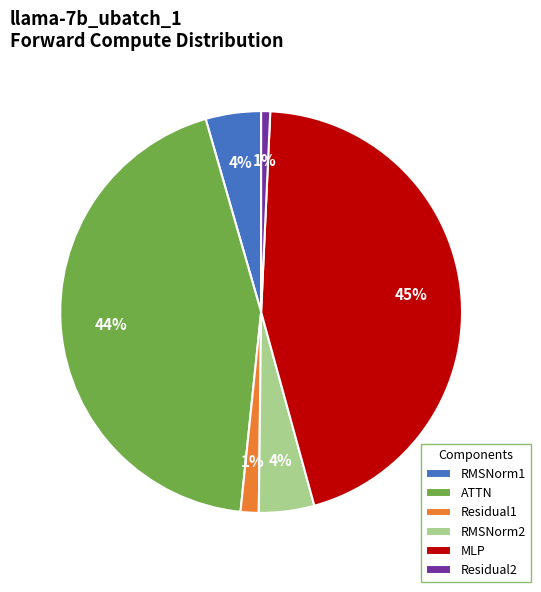

Do RMSNorm2 and Residual2 together represent more than half of the pie?

No